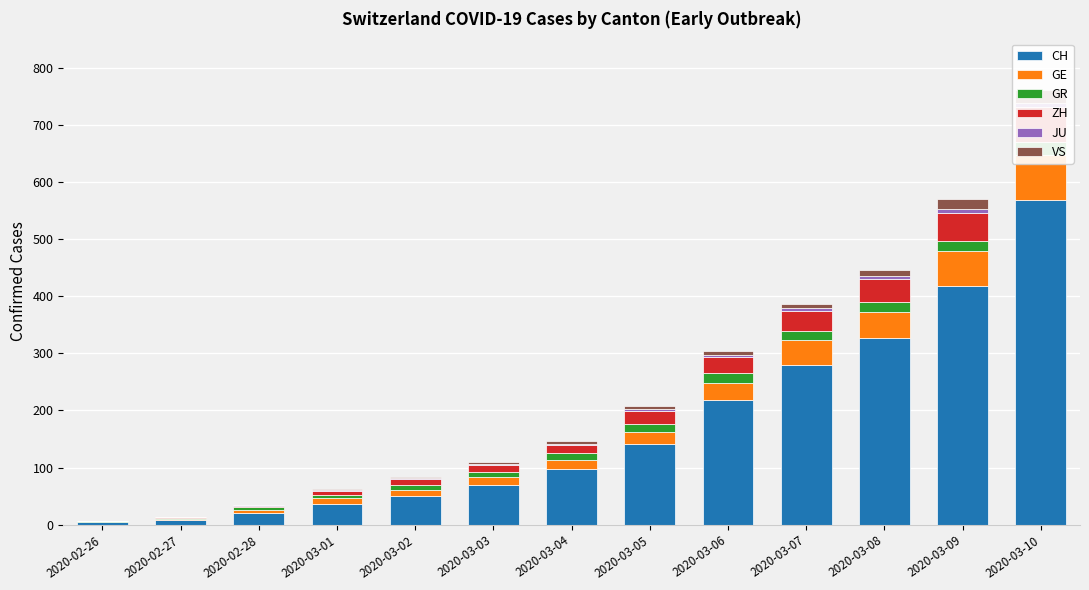

Which series has the largest total across all categories?

CH